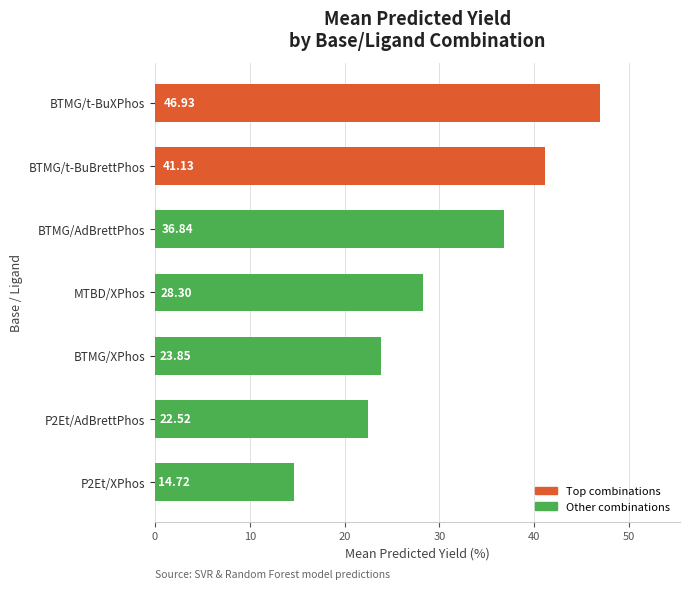

What is the sum of all values?

214.3